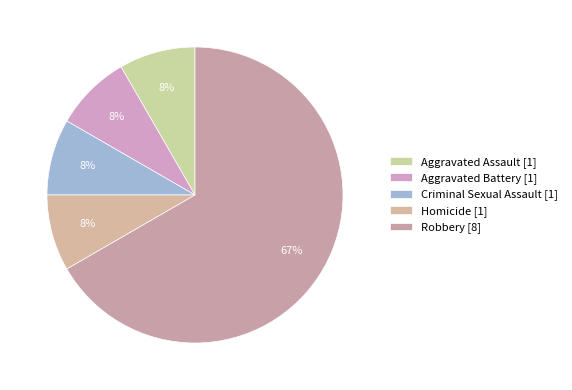

Is it true that Homicide is 1% of the pie?

False